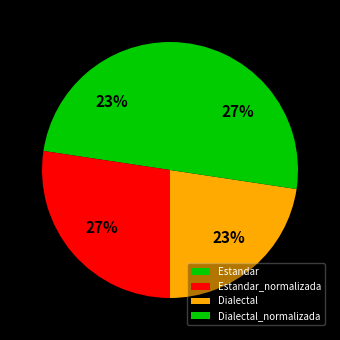

How many slices are in this pie chart?

4